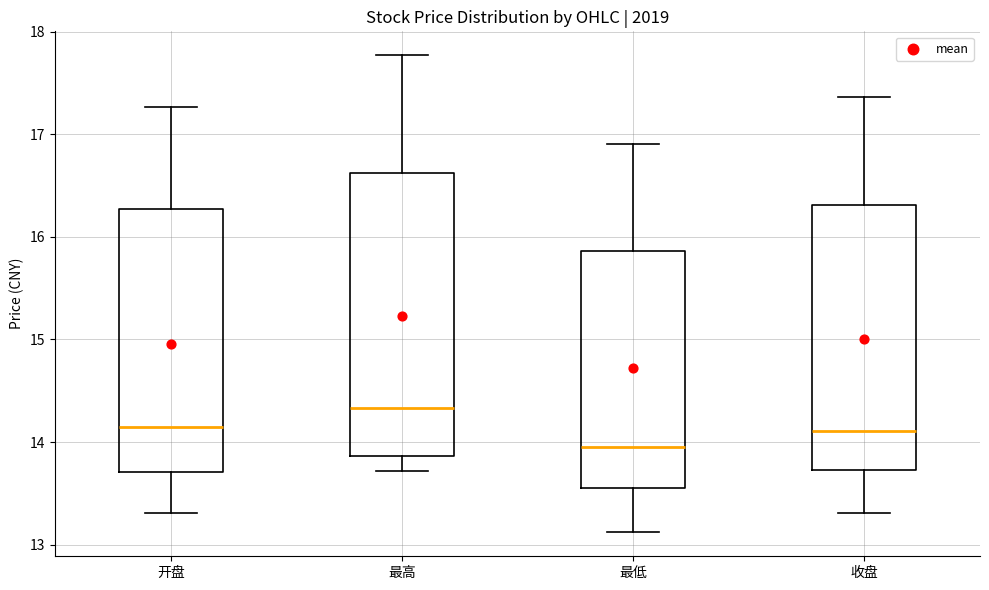

Comparing the boxes themselves (not the whiskers), which one is the tallest?

最高